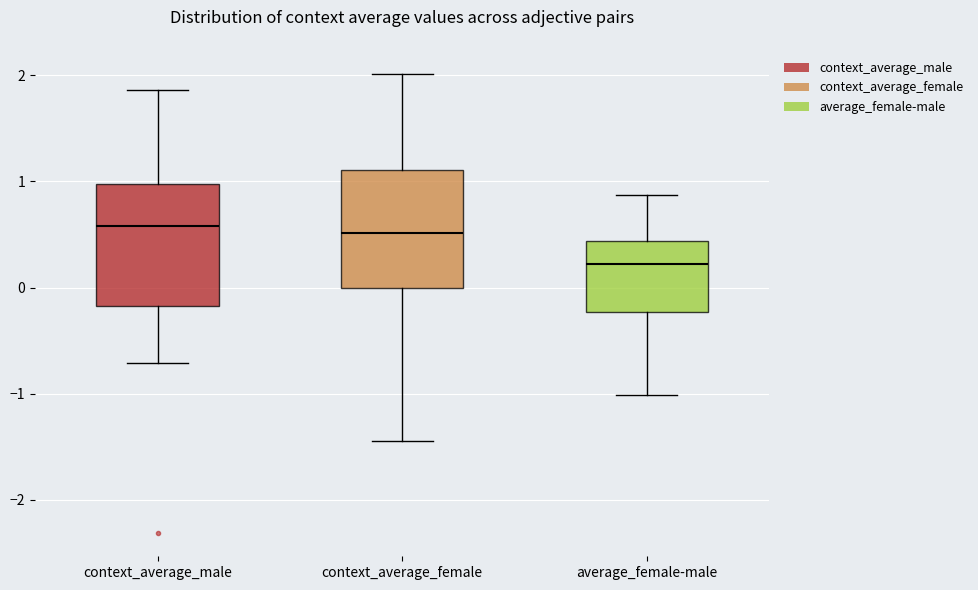

Reading left to right, transcribe this box plot: for each box, give where its median line is, the range the box spans, and where its two whiskers end, as read against the y-axis. The values are not printed on the chart, so give them approximately, as read against the axis.

context_average_male: median 0.6, box -0.2 to 1.0, whiskers -0.7 to 1.9
context_average_female: median 0.5, box 0.0 to 1.1, whiskers -1.4 to 2.0
average_female-male: median 0.2, box -0.2 to 0.4, whiskers -1.0 to 0.9